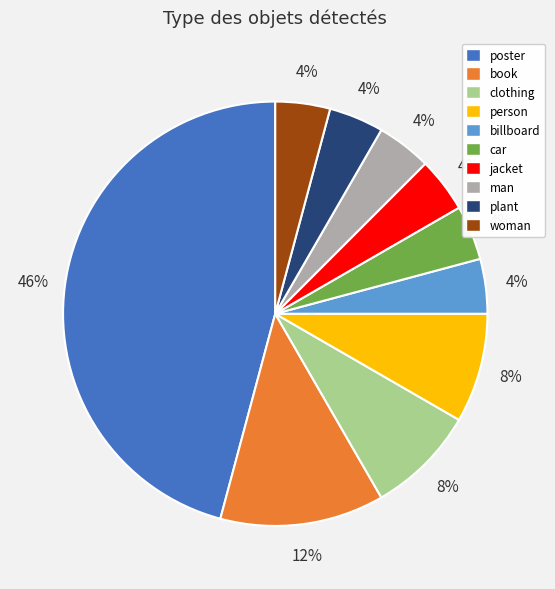

Combined, do book and car account for over 50%?

No